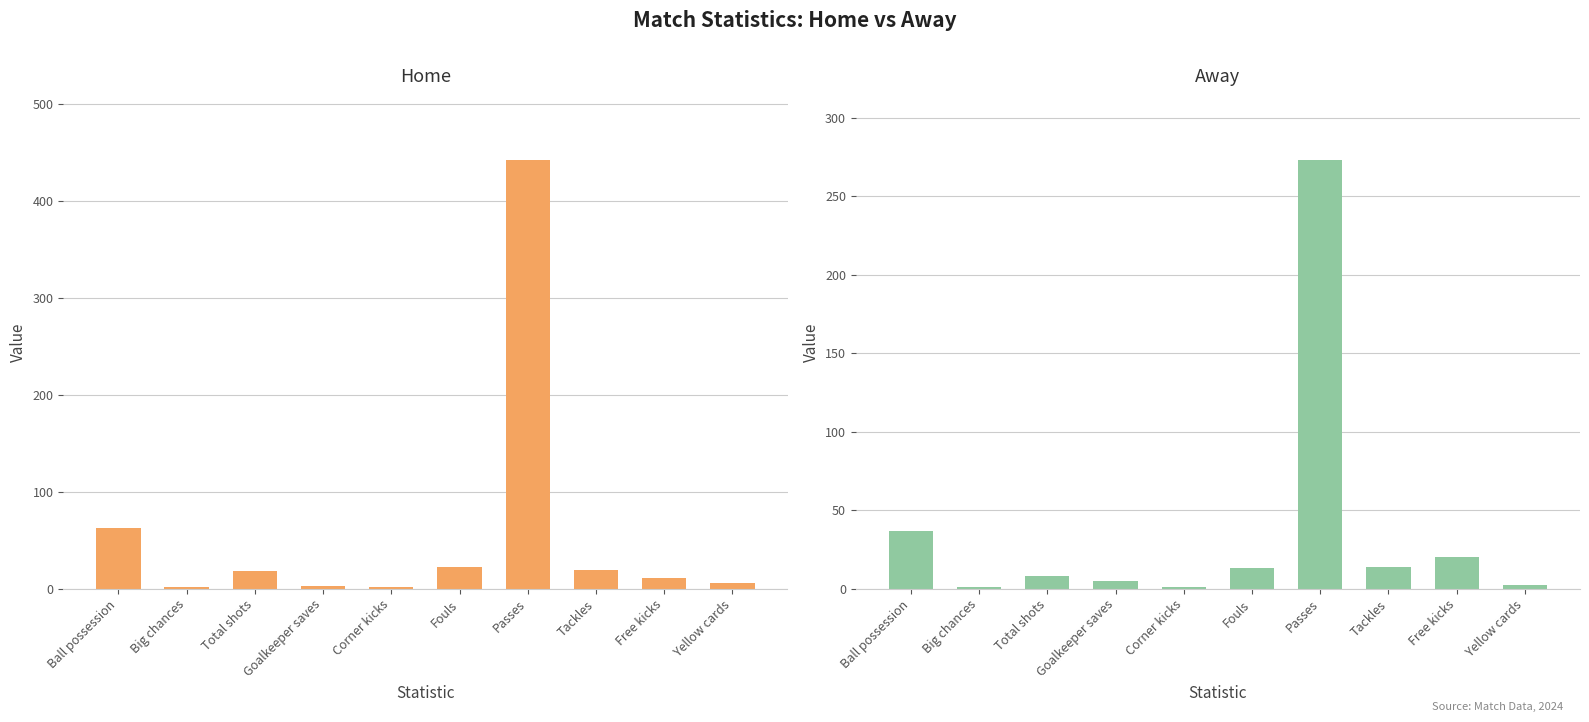

What is the average value of the Home series?

59